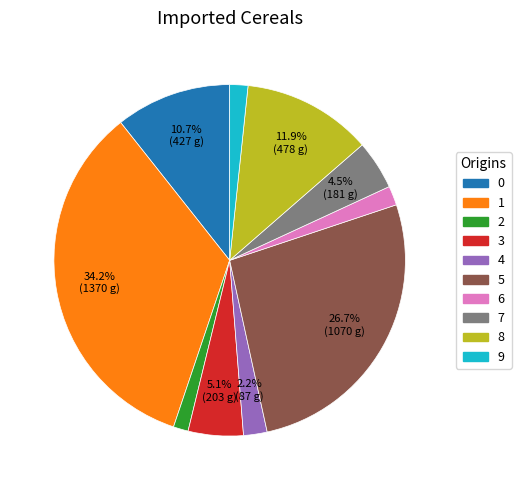

How many segments does this pie chart have?

10